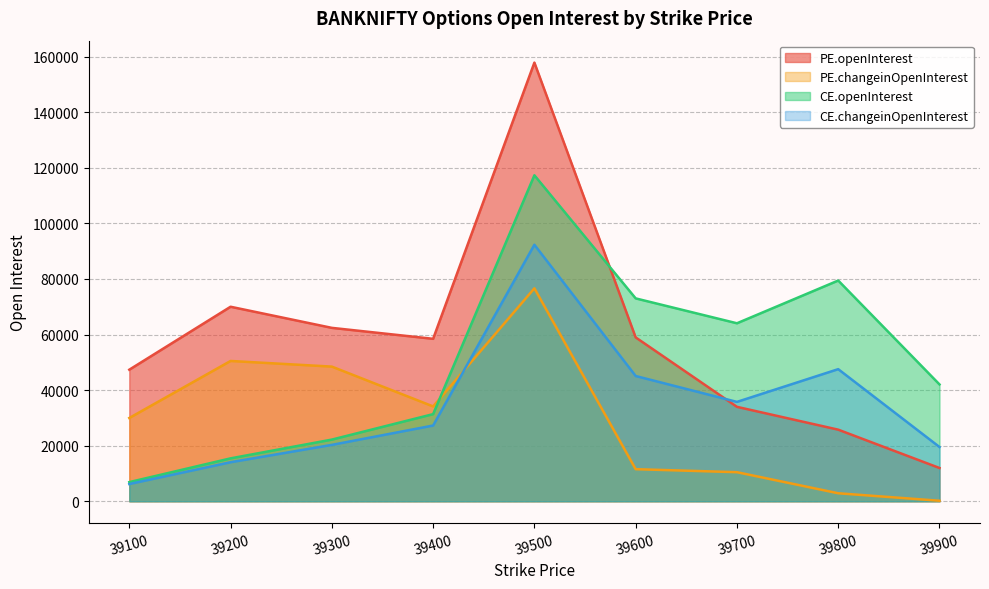

Reading left to right, extract all data points from this chart.

PE.openInterest: 39100=47340	39200=69995	39300=62397	39400=58454	39500=157841	39600=58964	39700=33978	39800=25764	39900=11972
PE.changeinOpenInterest: 39100=29963	39200=50484	39300=48455	39400=34127	39500=76622	39600=11544	39700=10463	39800=2880	39900=189
CE.openInterest: 39100=6891	39200=15439	39300=22192	39400=31355	39500=117299	39600=72999	39700=64045	39800=79423	39900=42043
CE.changeinOpenInterest: 39100=6202	39200=14049	39300=20292	39400=27254	39500=92301	39600=45072	39700=35757	39800=47536	39900=19524